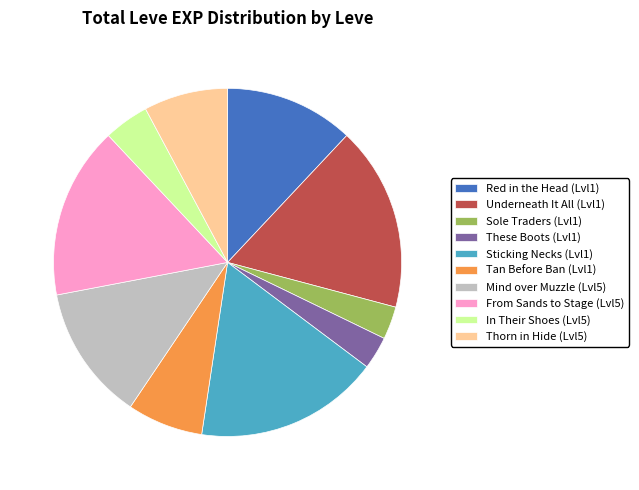

The Thorn in Hide (Lvl5) slice represents 19% of the pie. True or false?

False